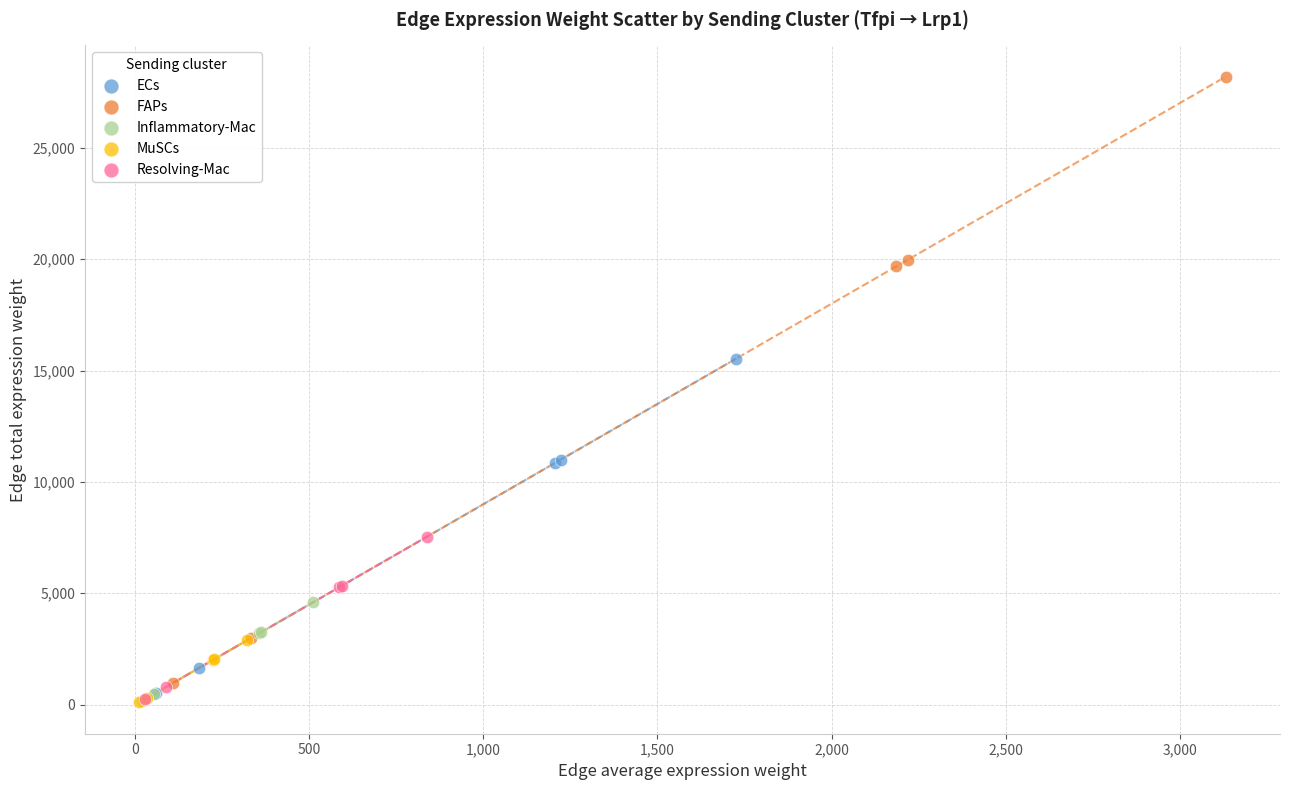

What are all the series names shown in the legend?

ECs, FAPs, Inflammatory-Mac, MuSCs, Resolving-Mac